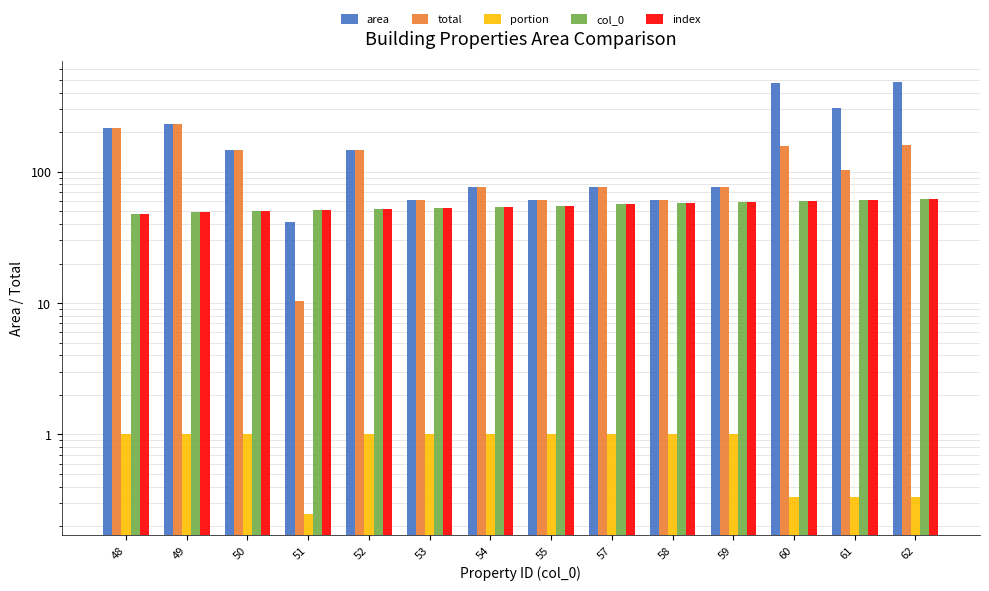

Where does the area series first go above 145?

48